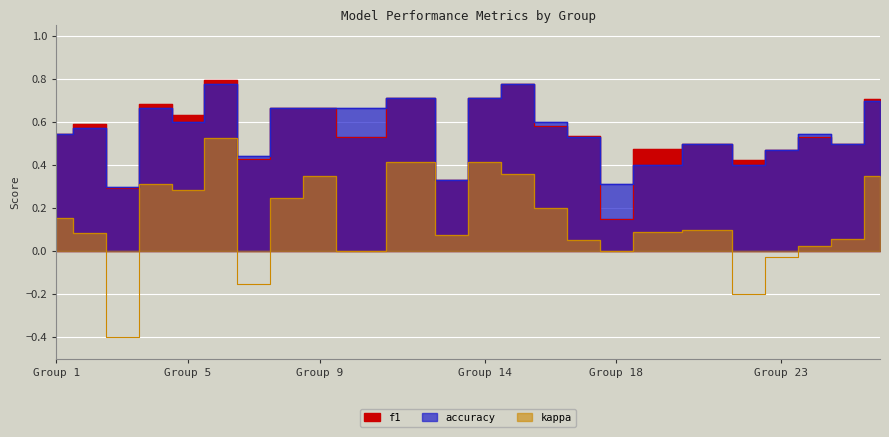

How many data points in kappa are above 0?

18